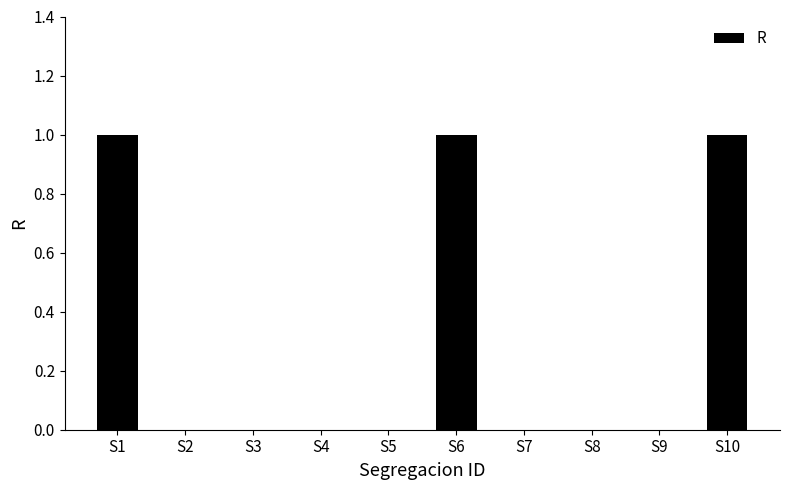

How many data points does each series have?

10